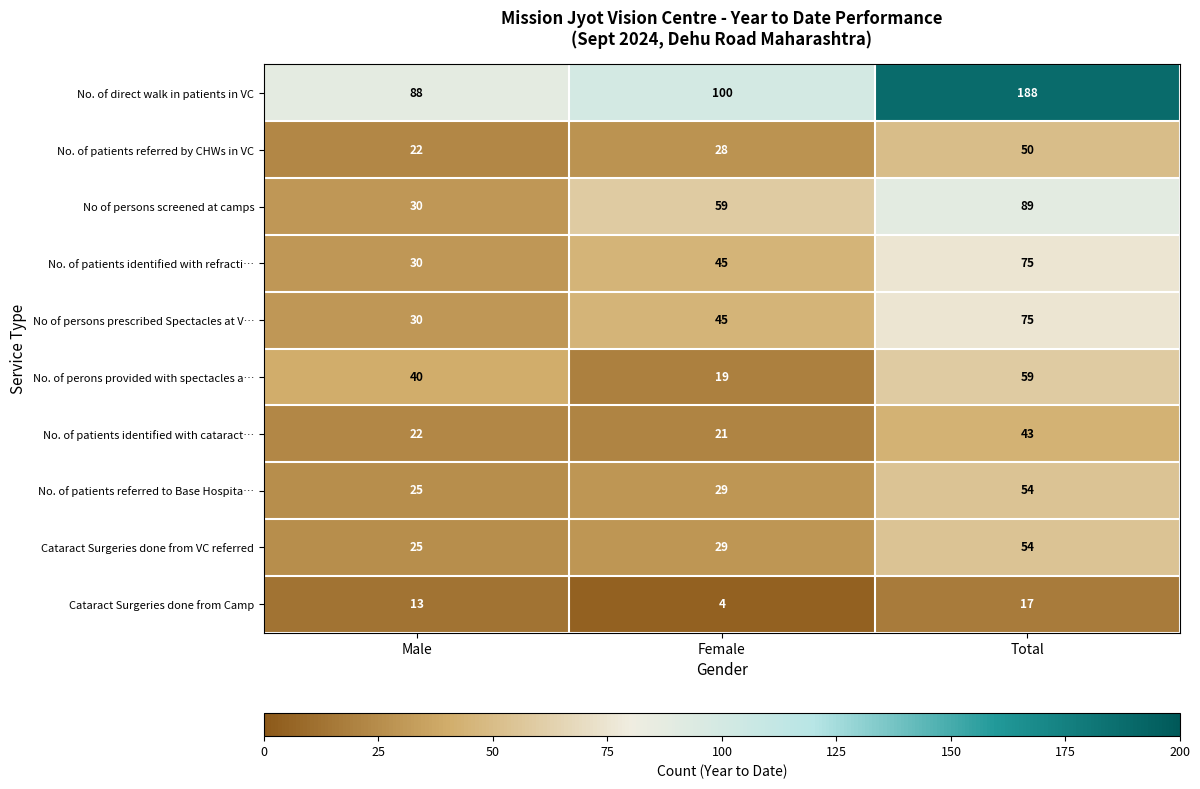

Which series has the largest range (max minus min)?

No. of direct walk in patients in VC